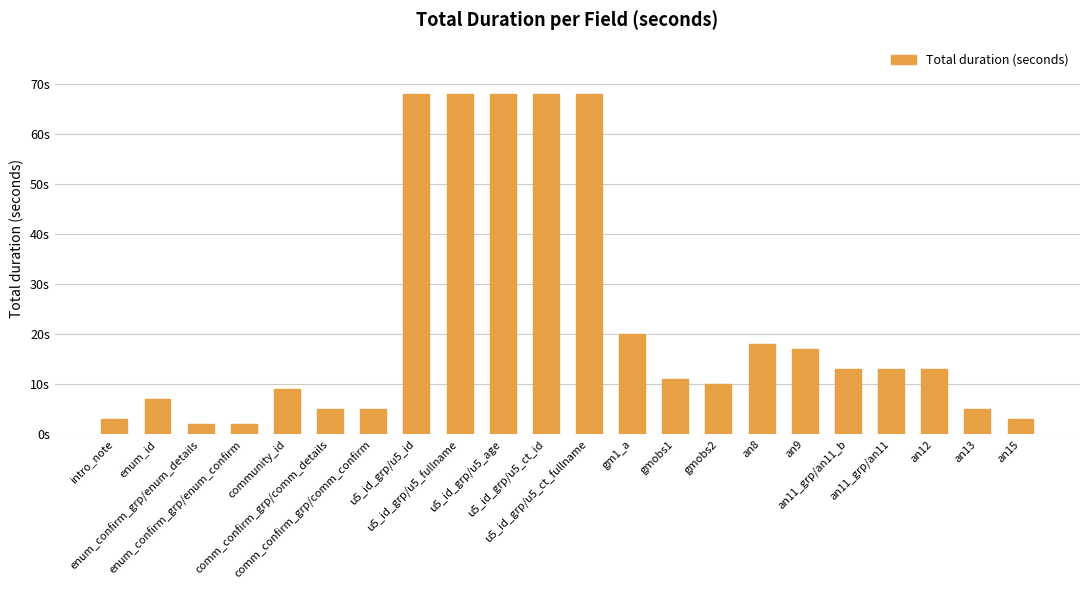

List the labels in order of value, smallest first.

enum_confirm_grp/enum_details, enum_confirm_grp/enum_confirm, intro_note, an15, comm_confirm_grp/comm_details, comm_confirm_grp/comm_confirm, an13, enum_id, community_id, gmobs2, gmobs1, an11_grp/an11_b, an11_grp/an11, an12, an9, an8, gm1_a, u5_id_grp/u5_id, u5_id_grp/u5_fullname, u5_id_grp/u5_age, u5_id_grp/u5_ct_id, u5_id_grp/u5_ct_fullname